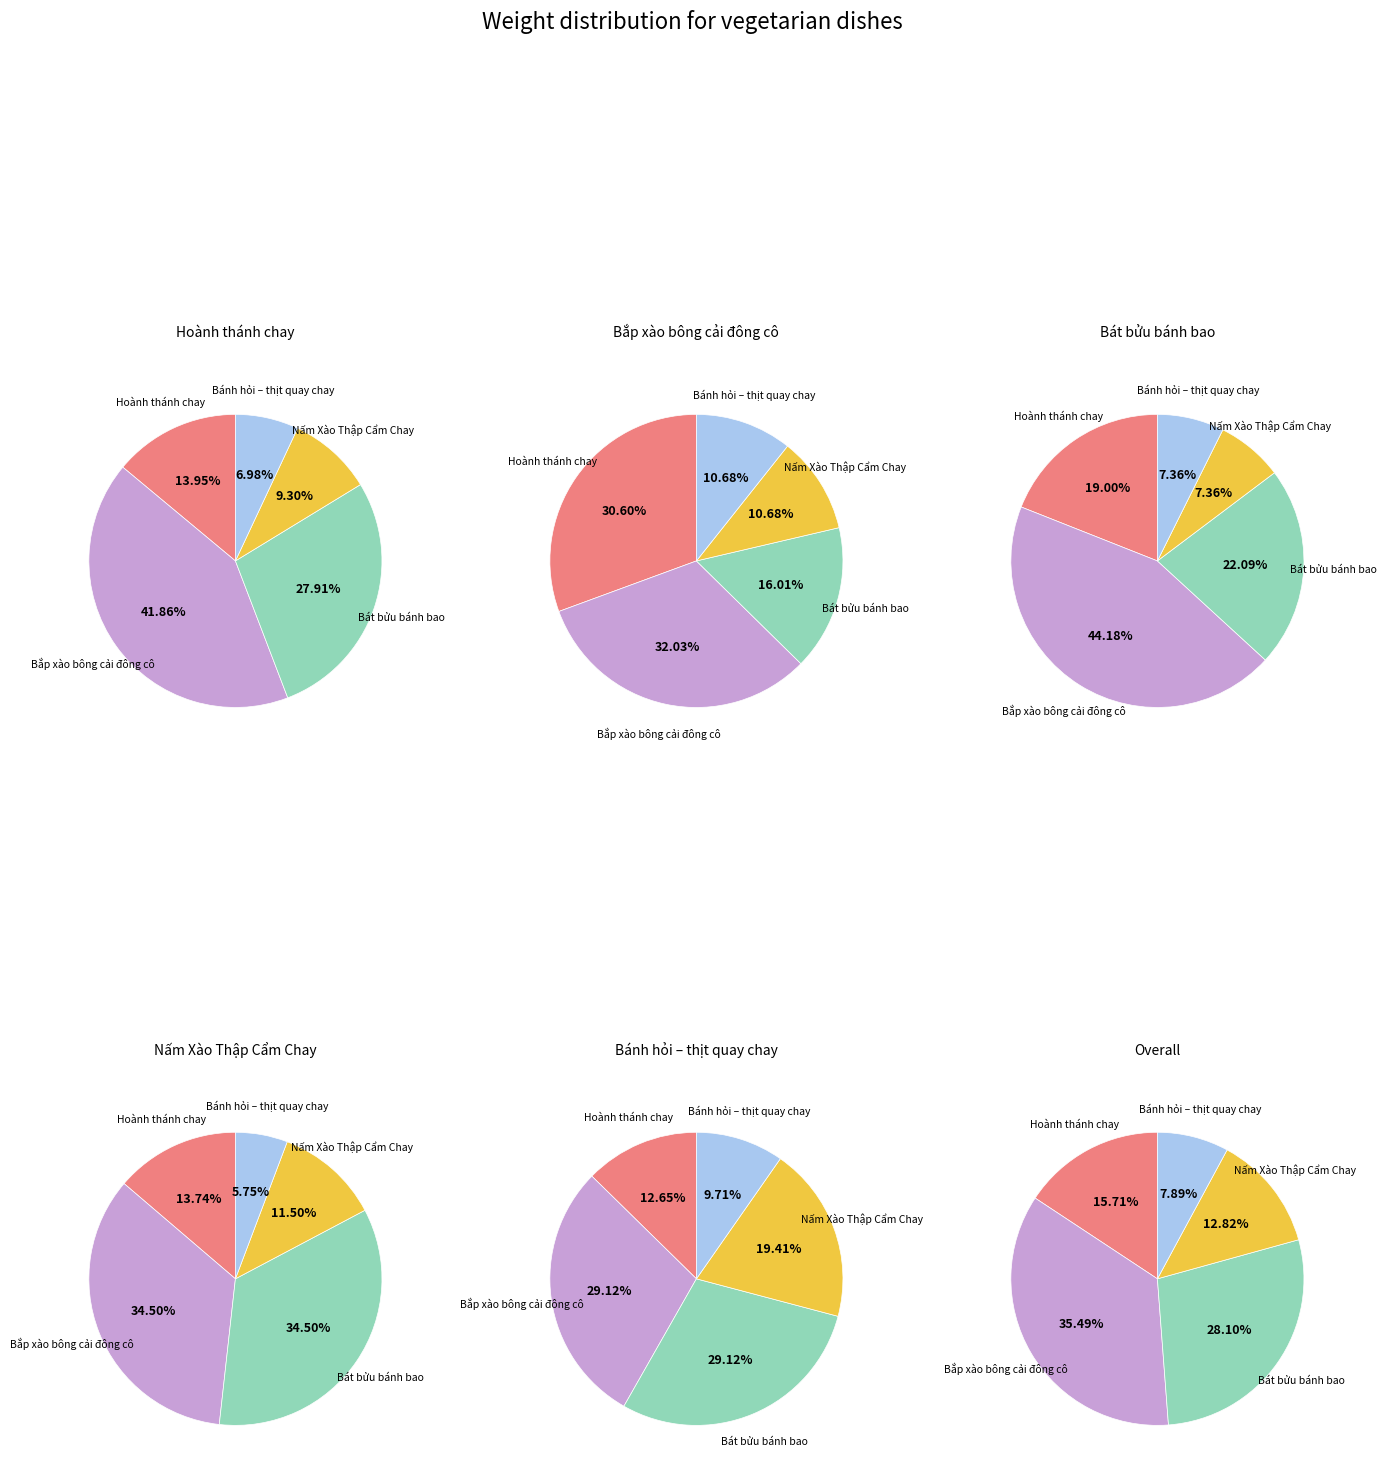

Which slice is the smallest?

Nấm Xào Thập Cẩm Chay